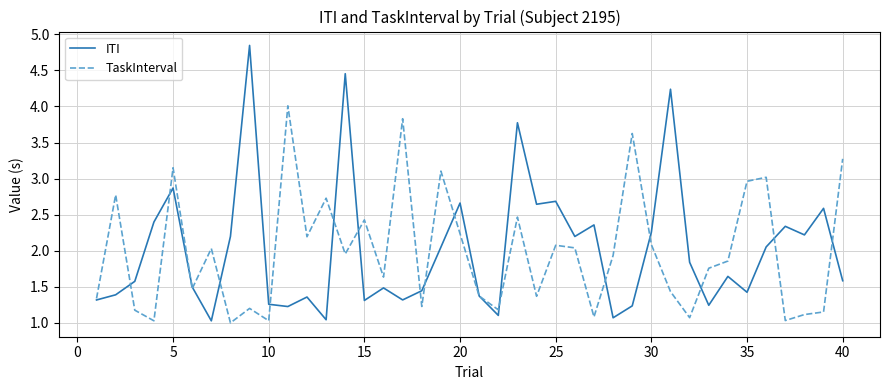

Which series has the widest spread of values?

ITI